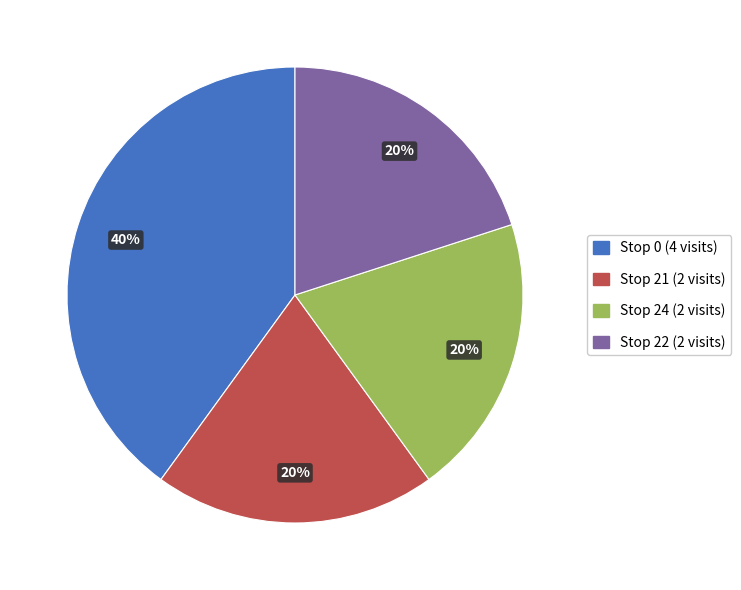

Does any single category account for the majority?

No